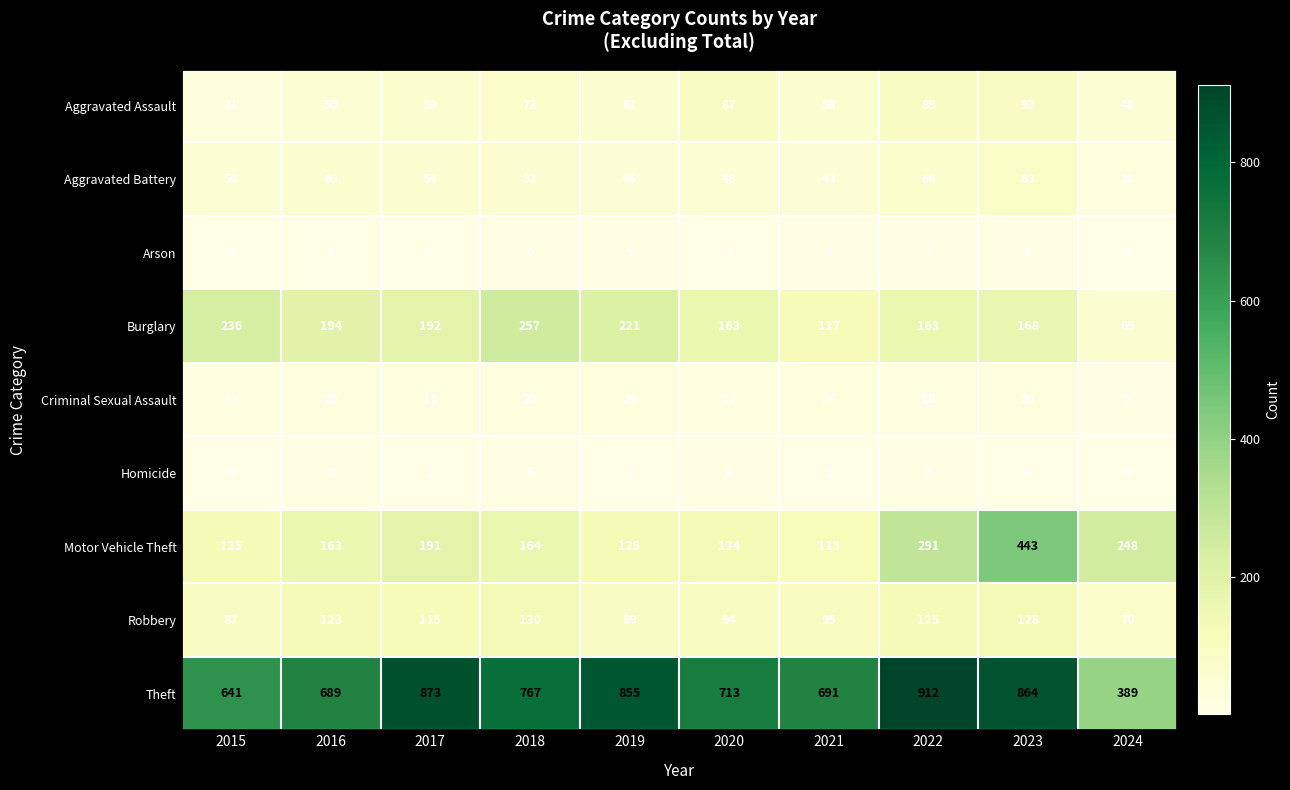

What is the difference between the highest and lowest values at 2024?

386